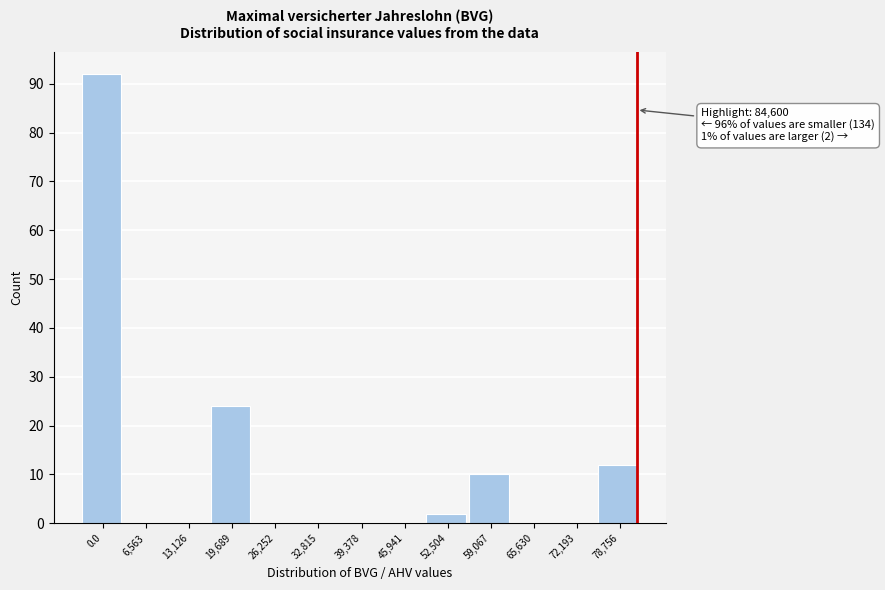

Reading right to left, transcribe all the data shown in this chart.

78,756=12	72,193=0	65,630=0	59,067=10	52,504=2	45,941=0	39,378=0	32,815=0	26,252=0	19,689=24	13,126=0	6,563=0	0.0=92